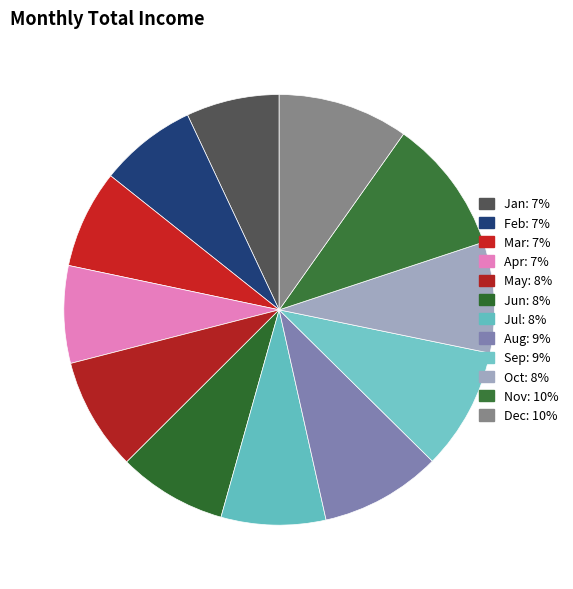

How many segments does this pie chart have?

12